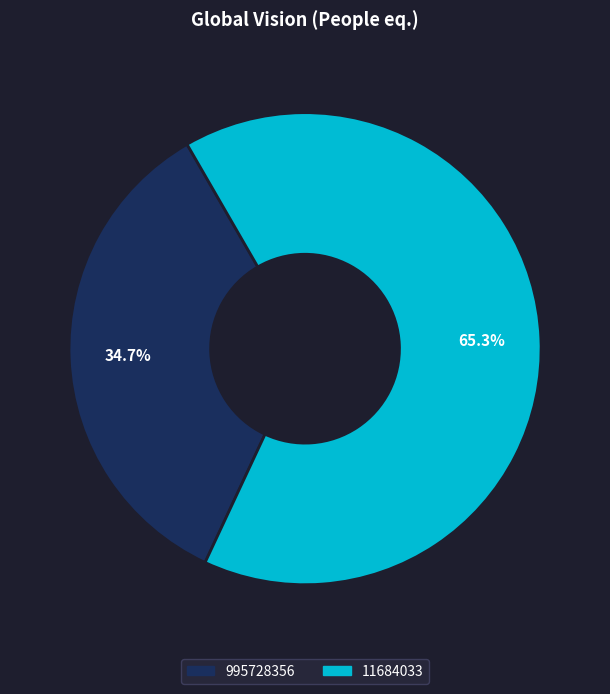

How many segments does this pie chart have?

2